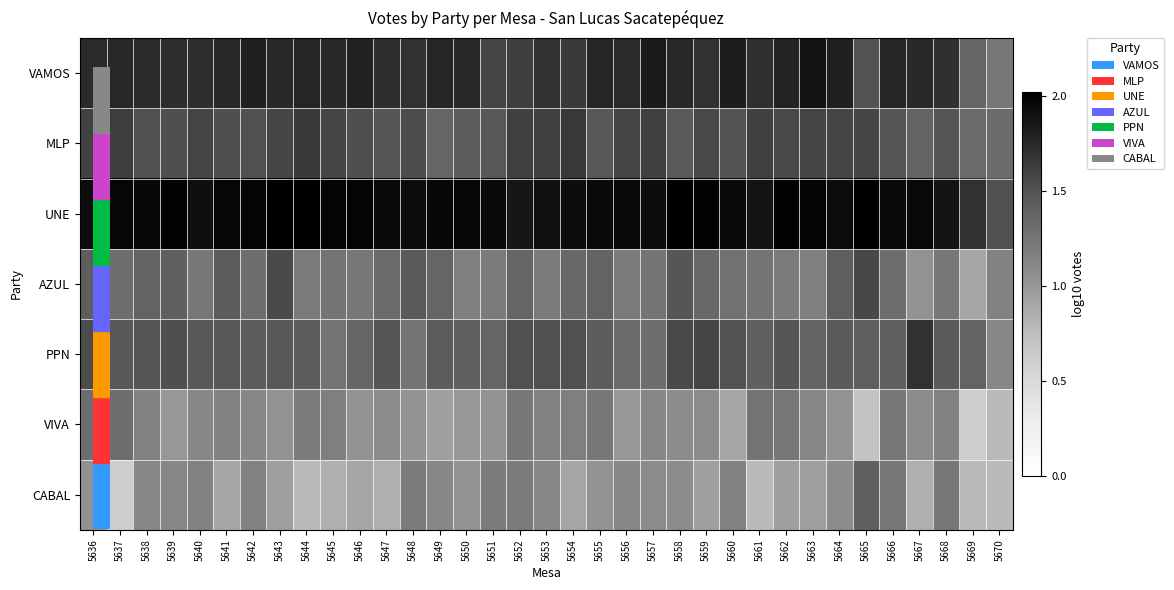

Reading left to right, list all the values displayed in this chart.

VAMOS: 5636=1.7	5637=1.7	5638=1.7	5639=1.7	5640=1.7	5641=1.7	5642=1.8	5643=1.7	5644=1.8	5645=1.7	5646=1.8	5647=1.7	5648=1.7	5649=1.8	5650=1.7	5651=1.6	5652=1.6	5653=1.7	5654=1.6	5655=1.8	5656=1.7	5657=1.8	5658=1.7	5659=1.7	5660=1.8	5661=1.7	5662=1.8	5663=1.9	5664=1.8	5665=1.5	5666=1.8	5667=1.7	5668=1.7	5669=1.4	5670=1.2
MLP: 5636=1.6	5637=1.6	5638=1.5	5639=1.5	5640=1.6	5641=1.5	5642=1.5	5643=1.6	5644=1.6	5645=1.6	5646=1.5	5647=1.5	5648=1.5	5649=1.4	5650=1.4	5651=1.5	5652=1.6	5653=1.6	5654=1.7	5655=1.5	5656=1.6	5657=1.6	5658=1.4	5659=1.6	5660=1.5	5661=1.6	5662=1.6	5663=1.6	5664=1.6	5665=1.6	5666=1.5	5667=1.4	5668=1.5	5669=1.3	5670=1.3
UNE: 5636=1.9	5637=2.0	5638=2.0	5639=2.0	5640=1.9	5641=2.0	5642=2.0	5643=2.0	5644=2.0	5645=2.0	5646=2.0	5647=1.9	5648=1.9	5649=2.0	5650=2.0	5651=1.9	5652=1.9	5653=1.9	5654=1.9	5655=1.9	5656=2.0	5657=1.9	5658=2.0	5659=2.0	5660=1.9	5661=1.9	5662=2.0	5663=2.0	5664=1.9	5665=2.0	5666=1.9	5667=2.0	5668=1.9	5669=1.7	5670=1.5
AZUL: 5636=1.4	5637=1.3	5638=1.4	5639=1.4	5640=1.2	5641=1.4	5642=1.3	5643=1.6	5644=1.2	5645=1.3	5646=1.2	5647=1.3	5648=1.4	5649=1.4	5650=1.2	5651=1.2	5652=1.4	5653=1.2	5654=1.3	5655=1.4	5656=1.2	5657=1.3	5658=1.5	5659=1.3	5660=1.3	5661=1.3	5662=1.2	5663=1.2	5664=1.4	5665=1.6	5666=1.3	5667=1.0	5668=1.2	5669=0.9	5670=1.1
PPN: 5636=1.5	5637=1.5	5638=1.5	5639=1.5	5640=1.5	5641=1.5	5642=1.4	5643=1.5	5644=1.4	5645=1.3	5646=1.4	5647=1.5	5648=1.3	5649=1.4	5650=1.4	5651=1.4	5652=1.5	5653=1.5	5654=1.5	5655=1.4	5656=1.3	5657=1.3	5658=1.6	5659=1.6	5660=1.5	5661=1.4	5662=1.5	5663=1.4	5664=1.4	5665=1.4	5666=1.4	5667=1.7	5668=1.4	5669=1.4	5670=1.1
VIVA: 5636=1.3	5637=1.3	5638=1.1	5639=1.0	5640=1.1	5641=1.1	5642=1.1	5643=1.0	5644=1.2	5645=1.2	5646=1.0	5647=1.1	5648=1.0	5649=1.0	5650=1.0	5651=1.0	5652=1.2	5653=1.1	5654=1.2	5655=1.2	5656=1.0	5657=1.1	5658=1.1	5659=1.1	5660=0.9	5661=1.3	5662=1.2	5663=1.1	5664=1.0	5665=0.7	5666=1.2	5667=1.1	5668=1.1	5669=0.6	5670=0.8
CABAL: 5636=1.0	5637=0.6	5638=1.1	5639=1.1	5640=1.1	5641=0.9	5642=1.1	5643=1.0	5644=0.8	5645=0.8	5646=0.9	5647=0.8	5648=1.2	5649=1.1	5650=1.0	5651=1.2	5652=1.2	5653=1.1	5654=0.9	5655=1.0	5656=1.1	5657=1.1	5658=1.1	5659=1.0	5660=1.1	5661=0.8	5662=1.0	5663=1.0	5664=1.1	5665=1.4	5666=1.2	5667=0.8	5668=1.2	5669=0.8	5670=0.8